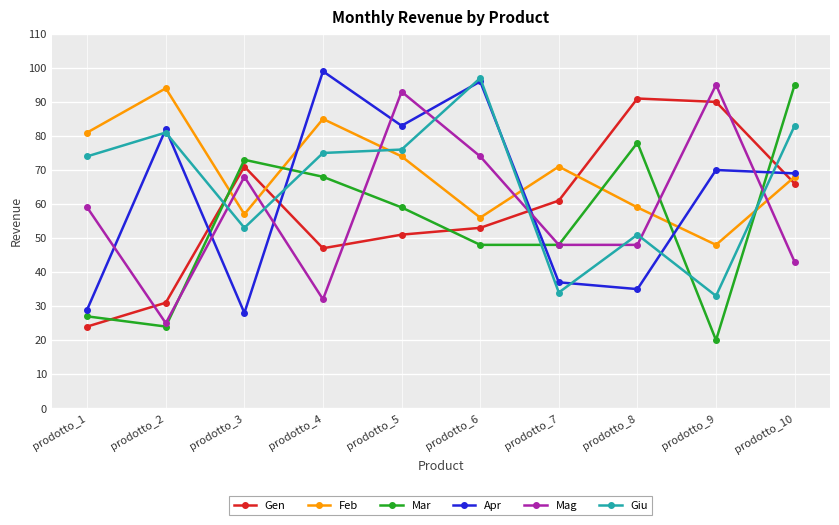

What is the highest value of the Gen series?

91